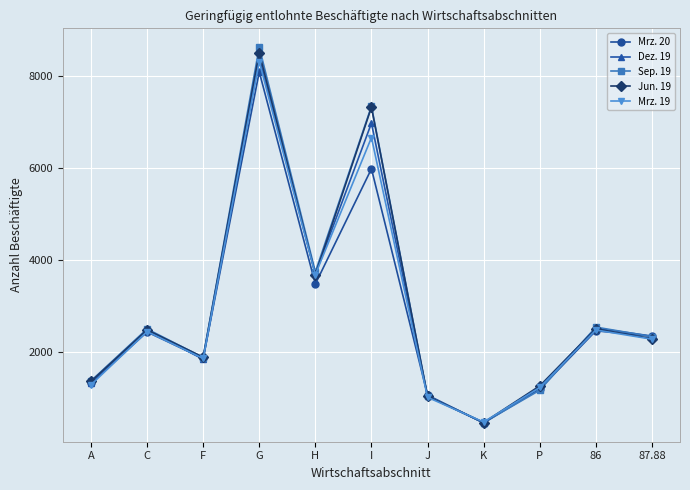

What is the total value across all series at K?

2277